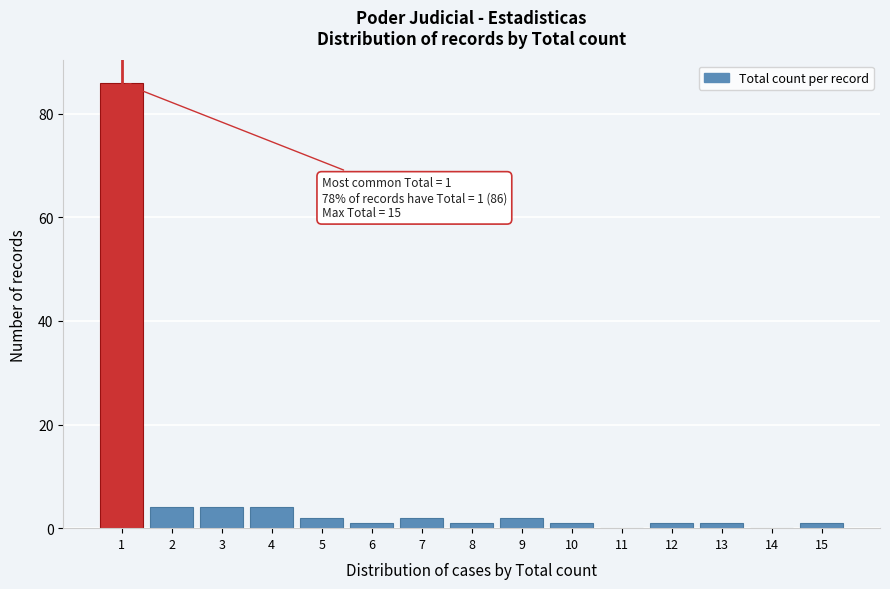

Reading left to right, extract all data points from this chart.

1=86	2=4	3=4	4=4	5=2	6=1	7=2	8=1	9=2	10=1	11=0	12=1	13=1	14=0	15=1